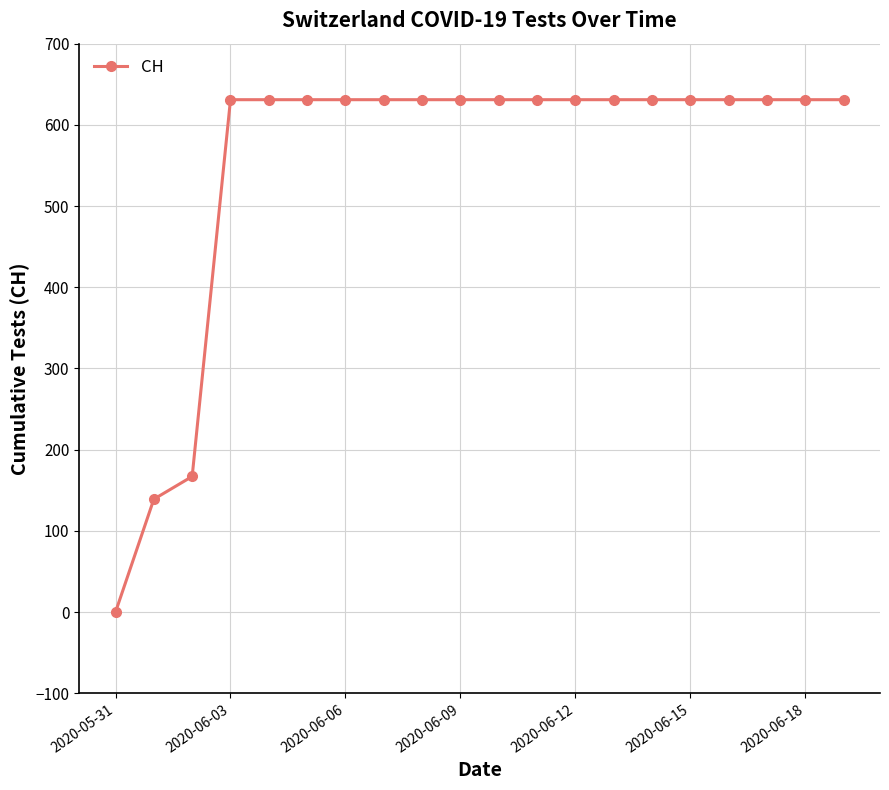

How many series are shown in this chart?

1